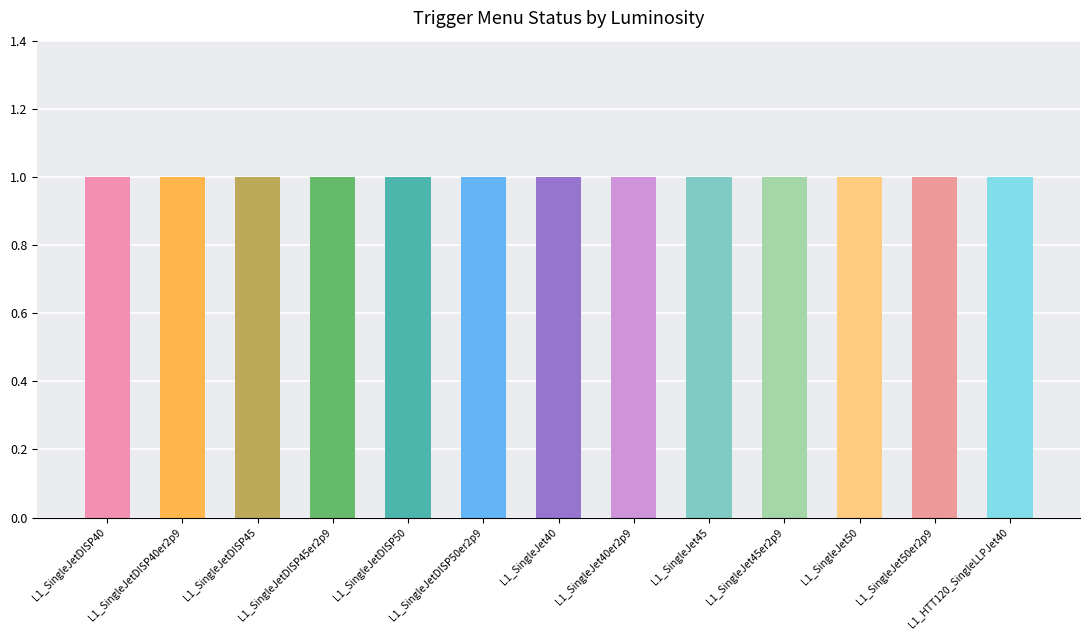

Is it true that 1.7E+34 equals 0 at L1_SingleJetDISP50?

False